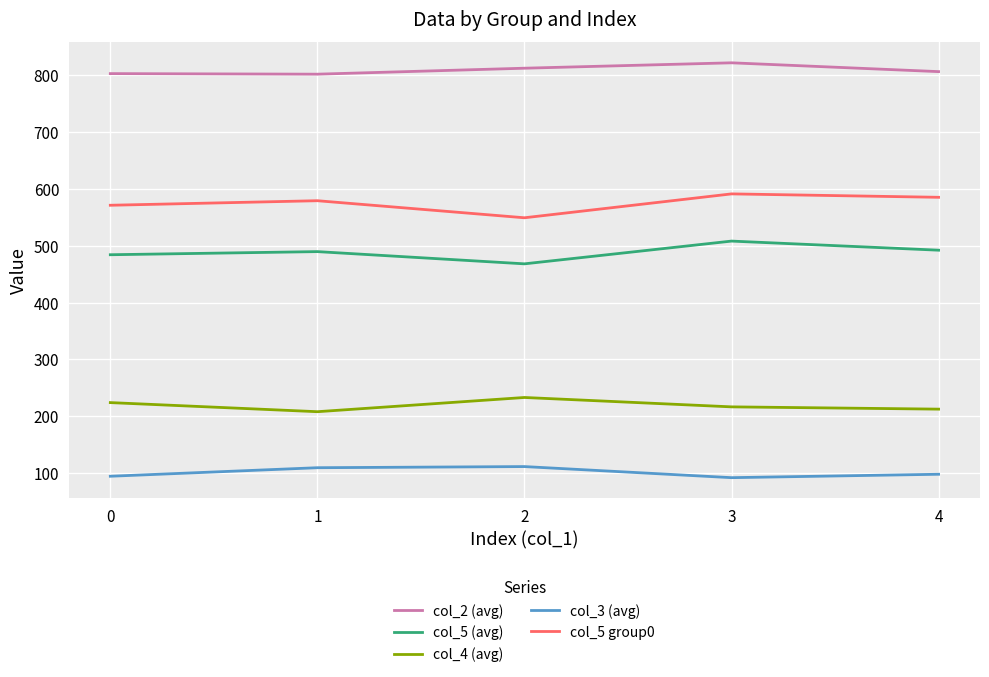

True or false: col_4 (avg) has a value of 233.0 at 2.

True